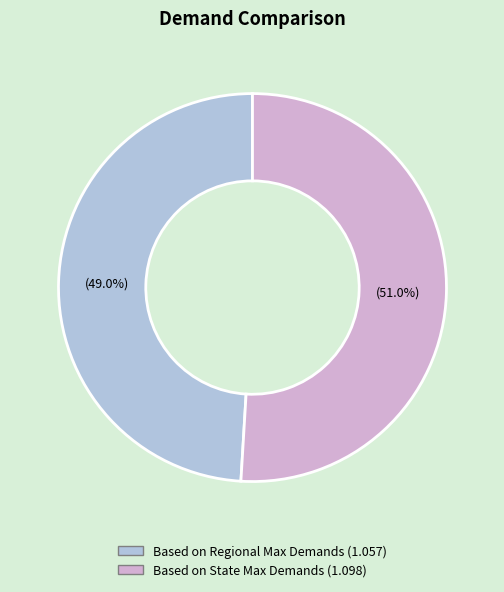

To the nearest percent, what portion does Based on Regional Max Demands represent?

49%